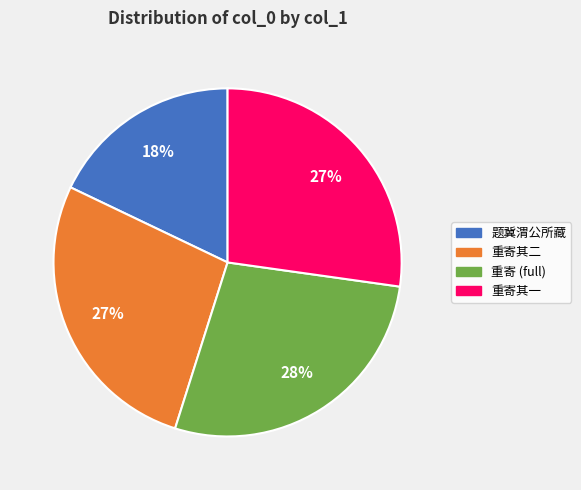

To the nearest percent, what is the average slice percentage?

25%